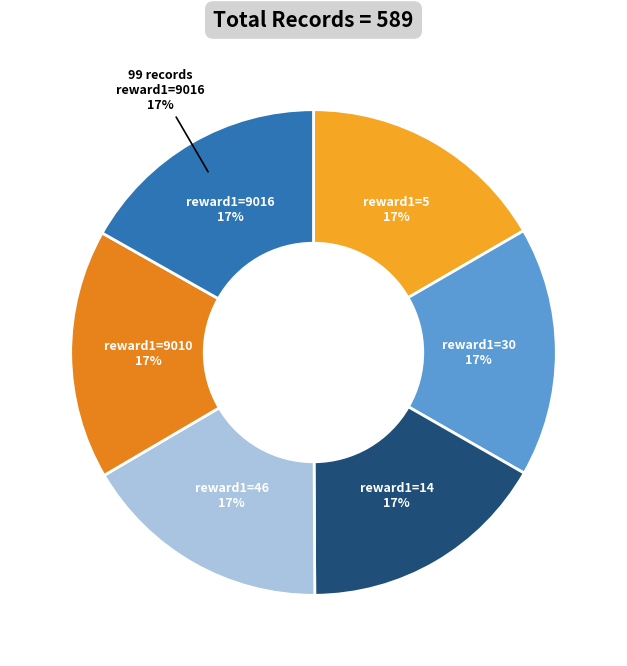

Rank the categories by value from lowest to highest.

5, 30, 14, 46, 9010, 9016